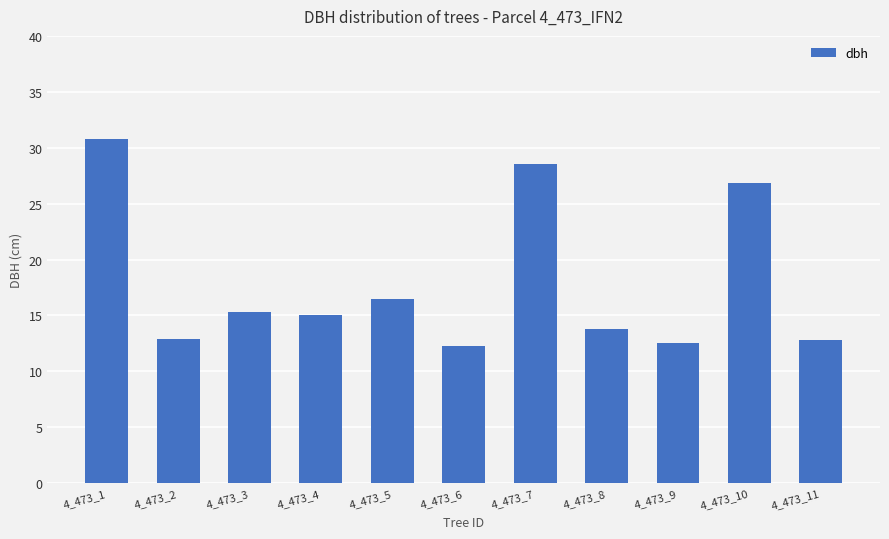

The chart shows a value of 10.1 at 4_473_5. True or false?

False